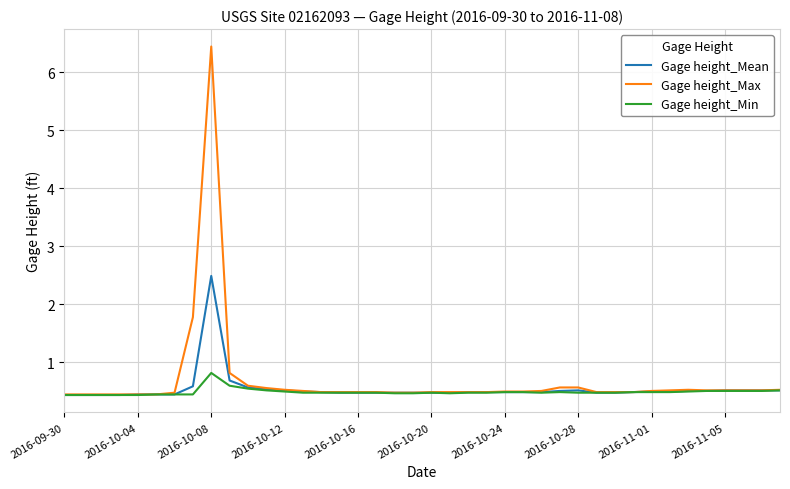

What is the highest value of the Gage height_Min series?

0.8